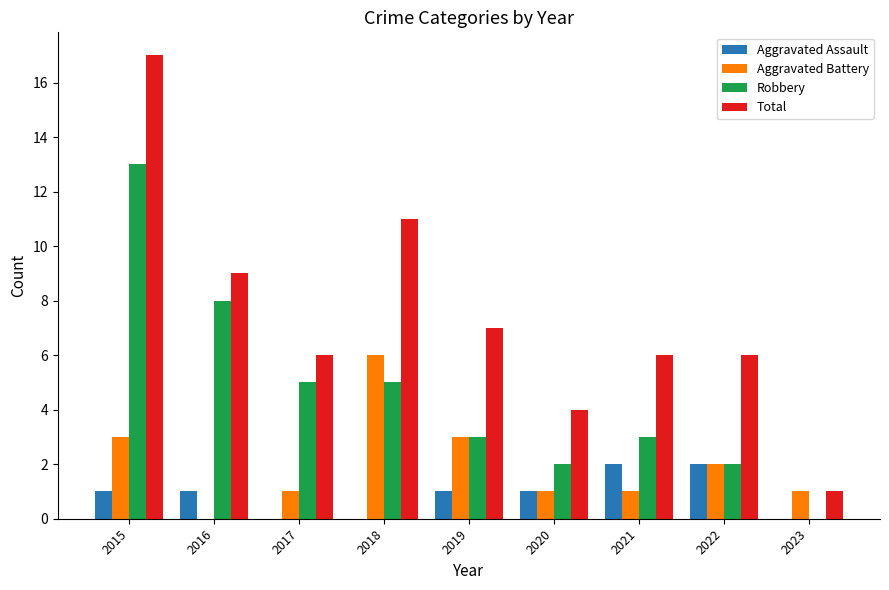

At which label does Aggravated Battery first exceed 1?

2015